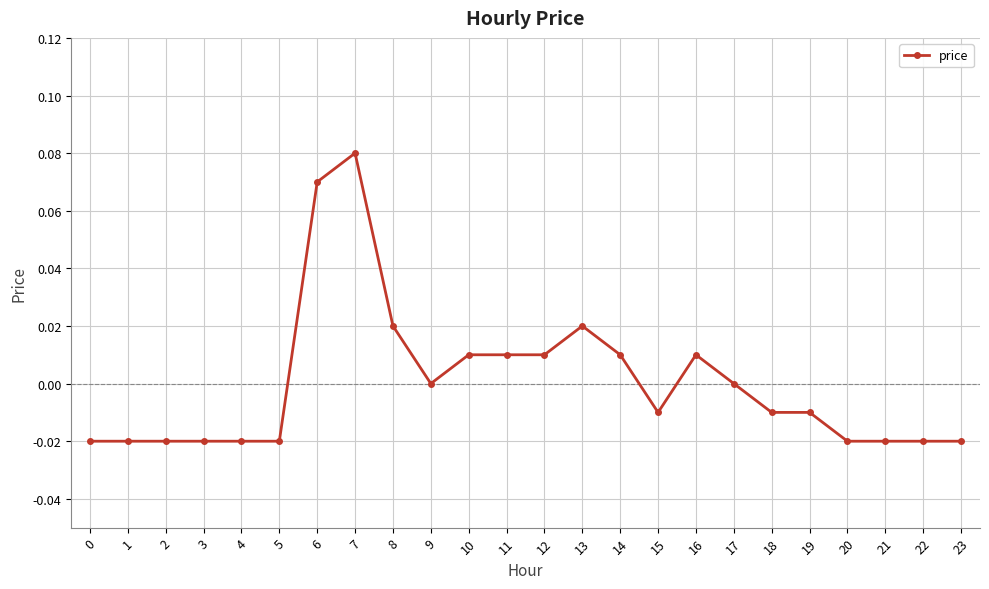

Where does the data first go above 0?

6